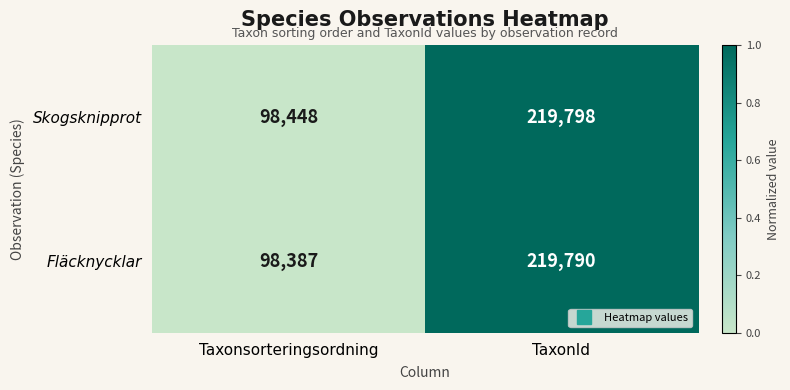

Read the Skogsknipprot value at Taxonsorteringsordning.

98448